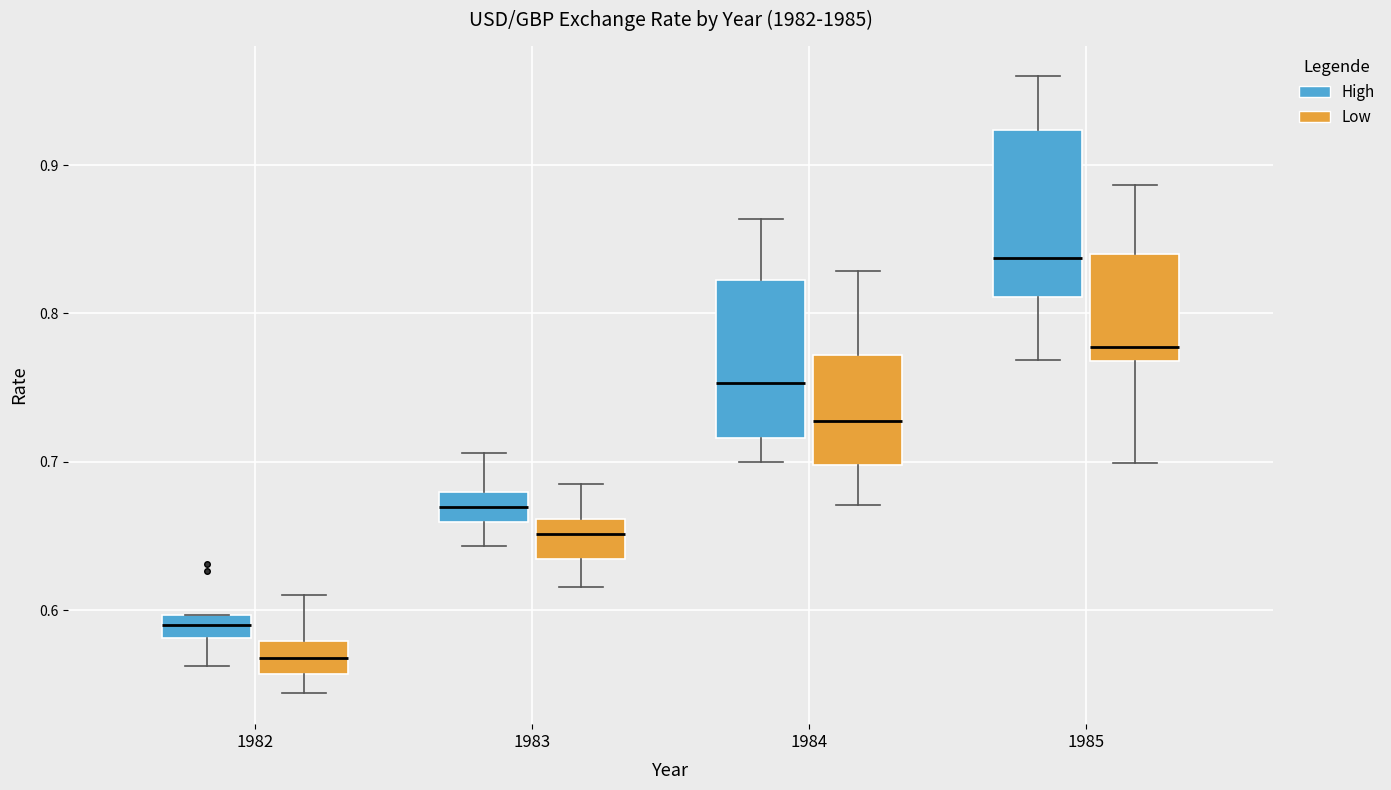

Where does the lower whisker of the box for 1983 (Low) end on the y-axis? The values are not printed on the chart, so give them approximately, as read against the axis.

0.62